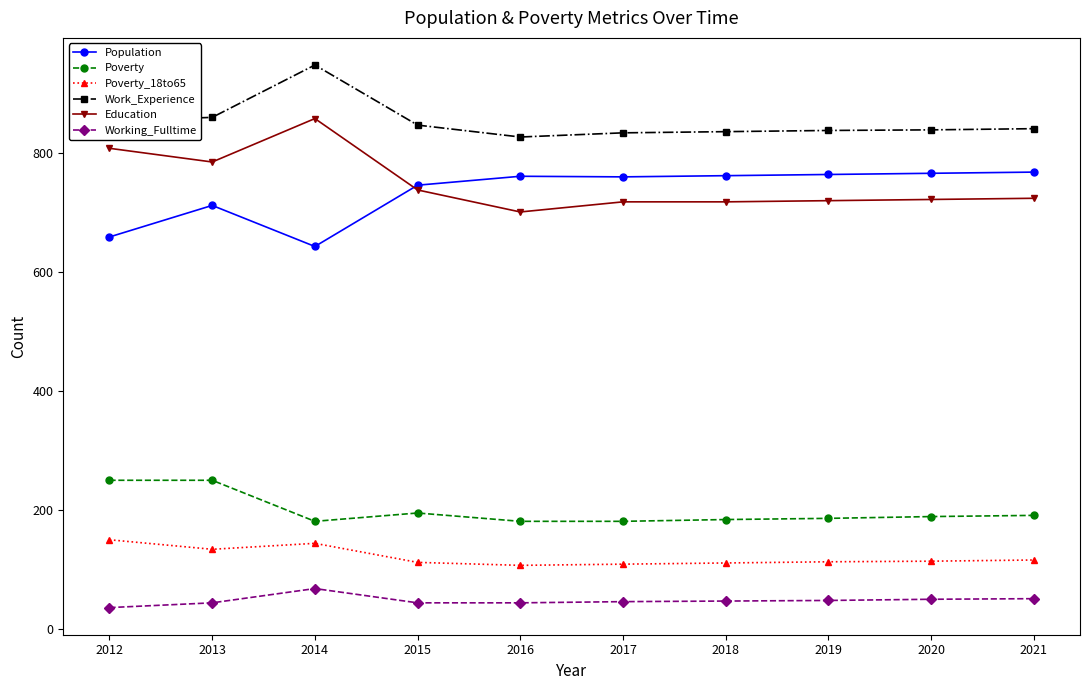

What is the sum of all Education values?

7492